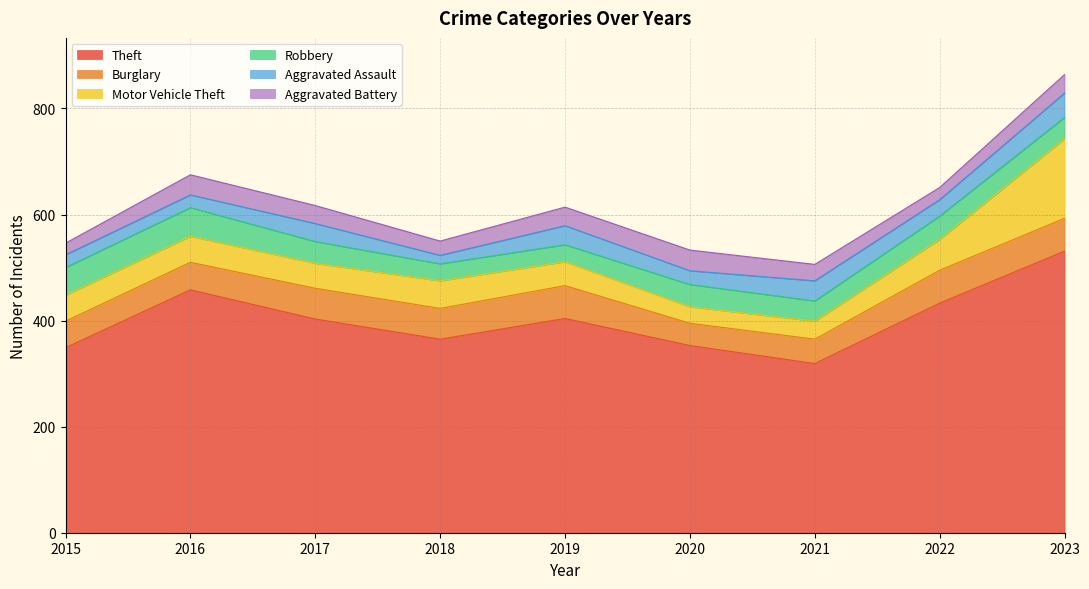

True or false: Theft and Aggravated Assault intersect in this chart.

False